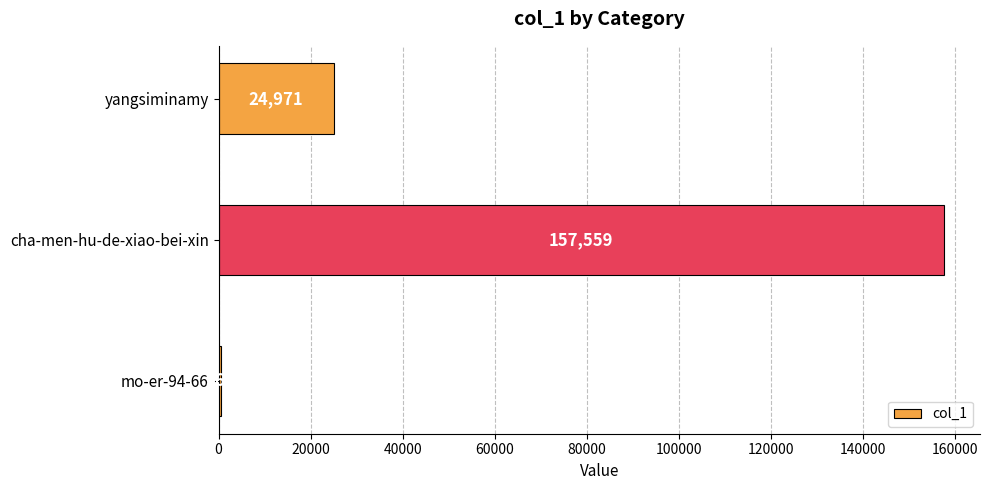

The value at yangsiminamy is 24971. True or false?

True